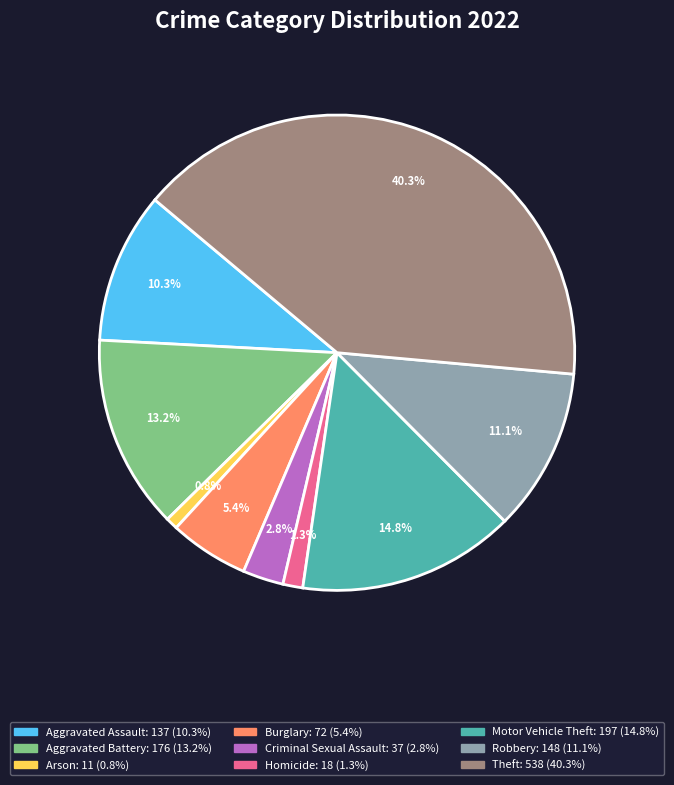

To the nearest percent, what is the difference between the Motor Vehicle Theft and Theft slice percentages?

26%